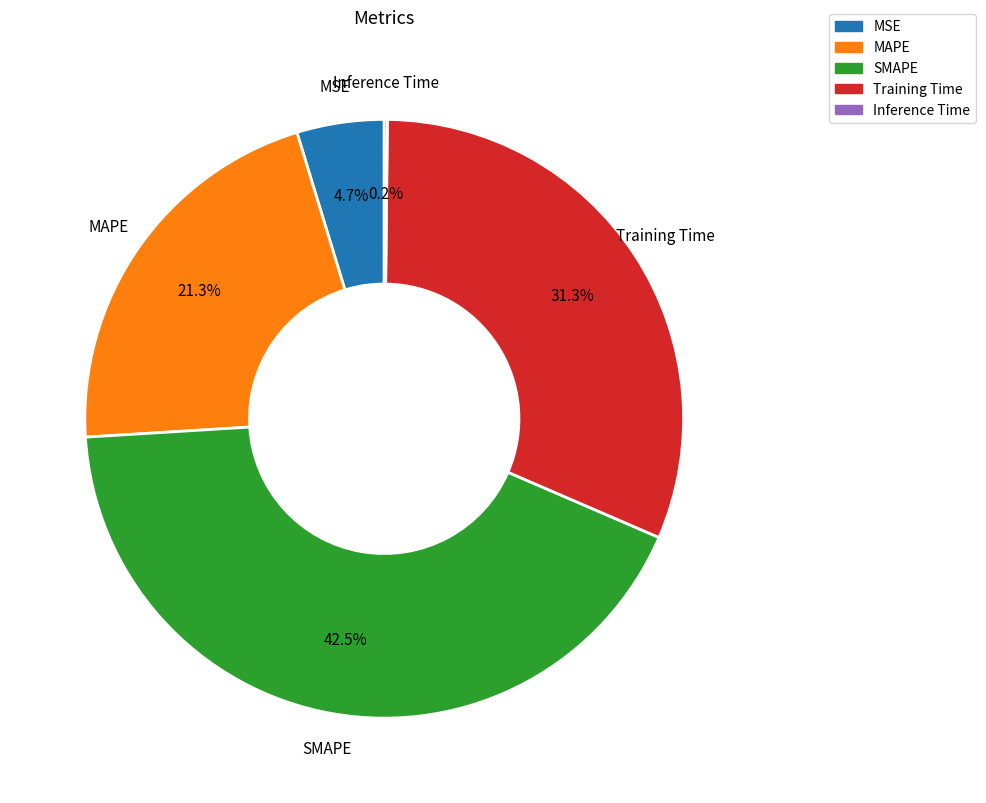

What portion of the pie excludes Training Time?

68.7%